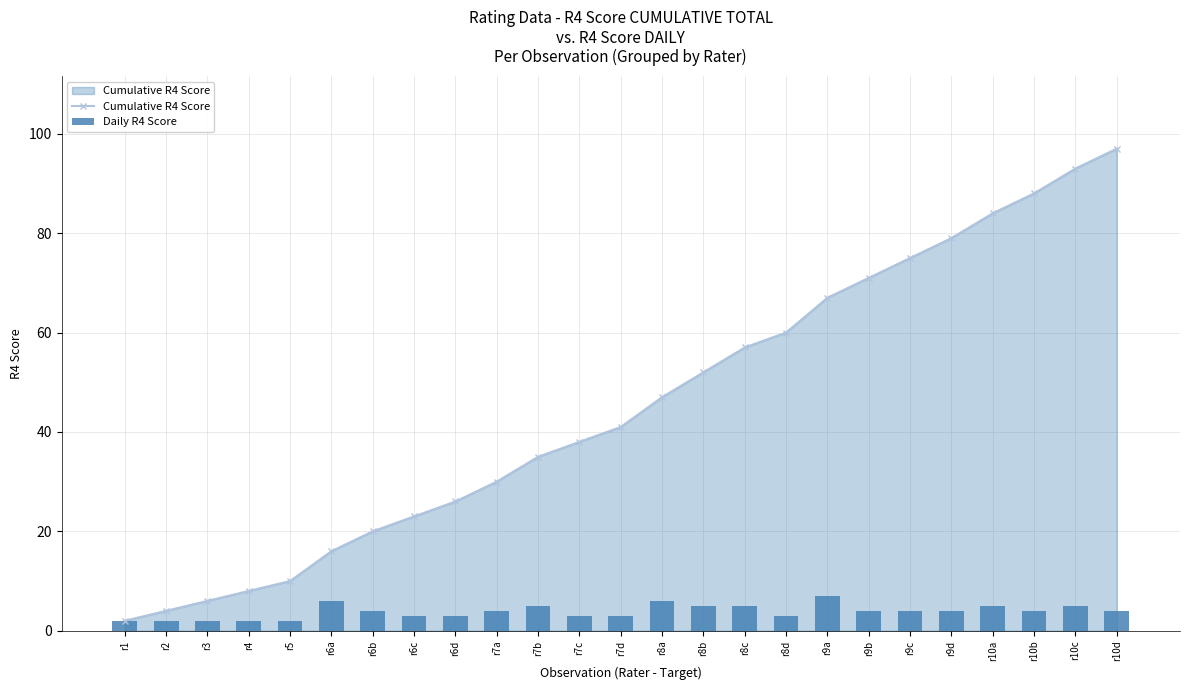

What is the label of the 9th bar from the right?

r8d